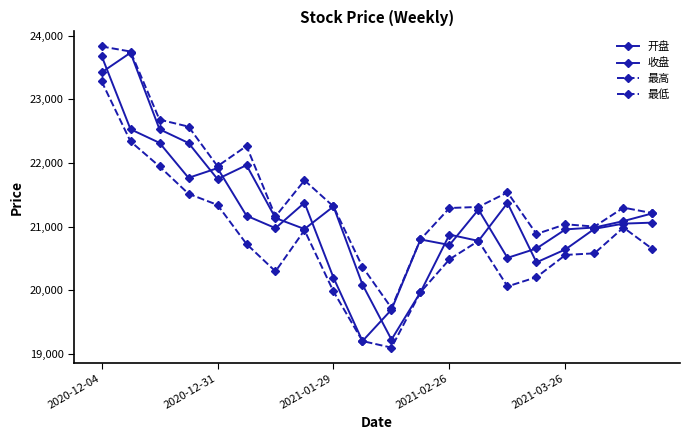

Count the number of categories in the chart.

20